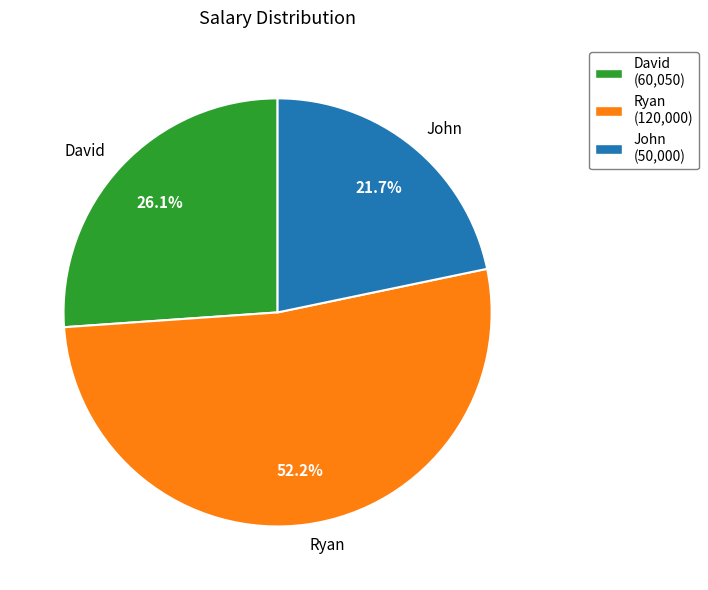

Is it true that Ryan is 39% of the pie?

False